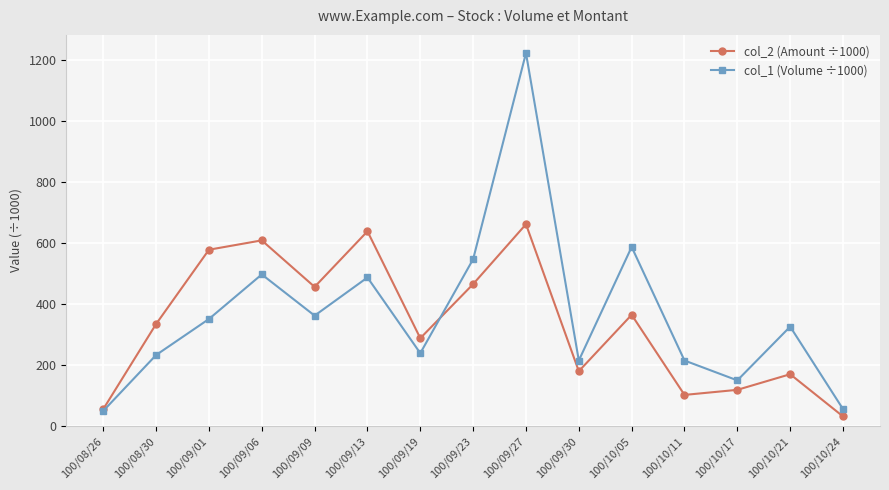

Rank the series by their maximum value, from highest to lowest.

col_1 (Volume ÷1000), col_2 (Amount ÷1000)